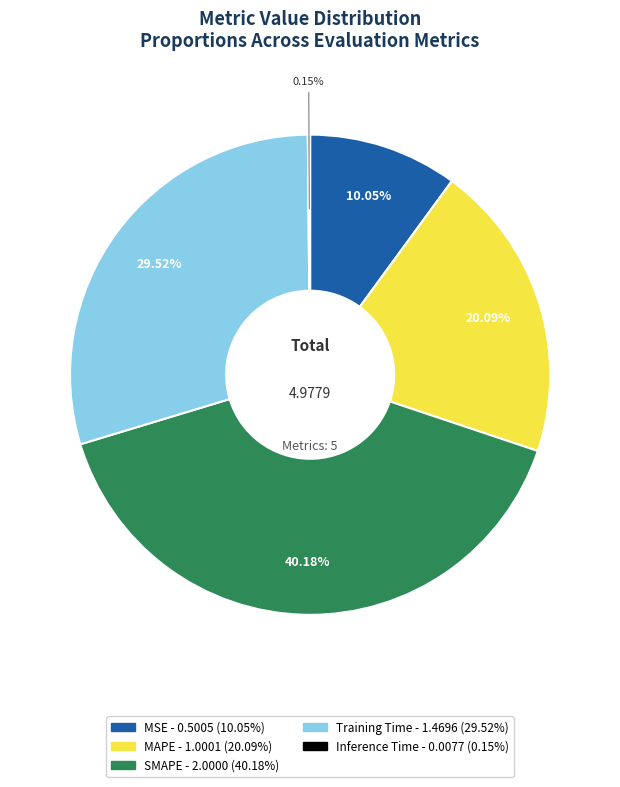

Approximately how many times larger is the value at Training Time compared to SMAPE?

0.7